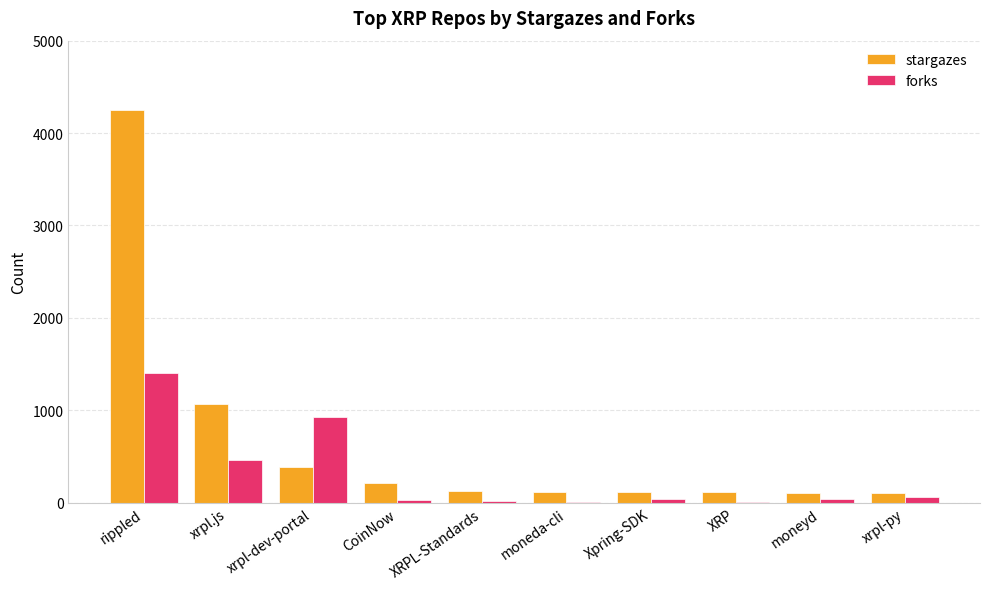

Where is stargazes nearest to the value 2174?

xrpl.js